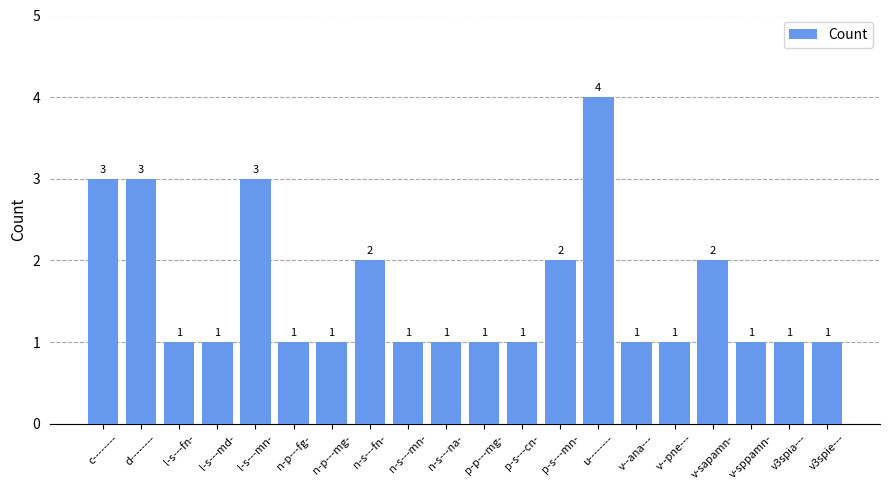

The chart shows a value of 1 at v--pne---. True or false?

True